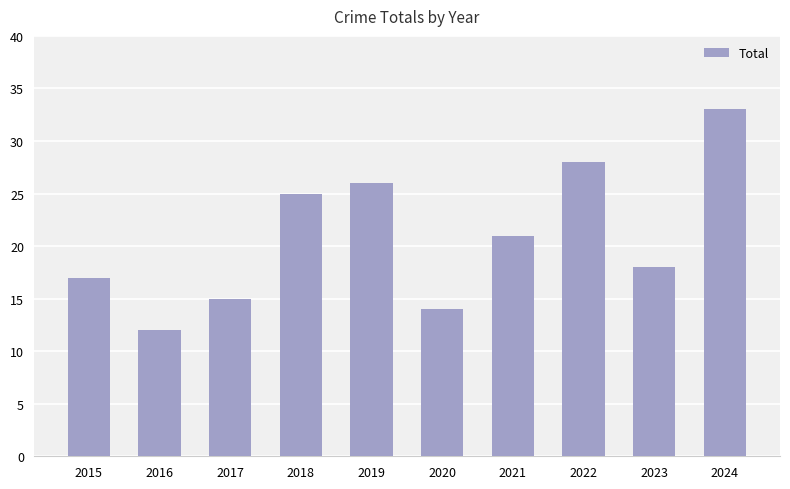

How many bars are there in total?

10